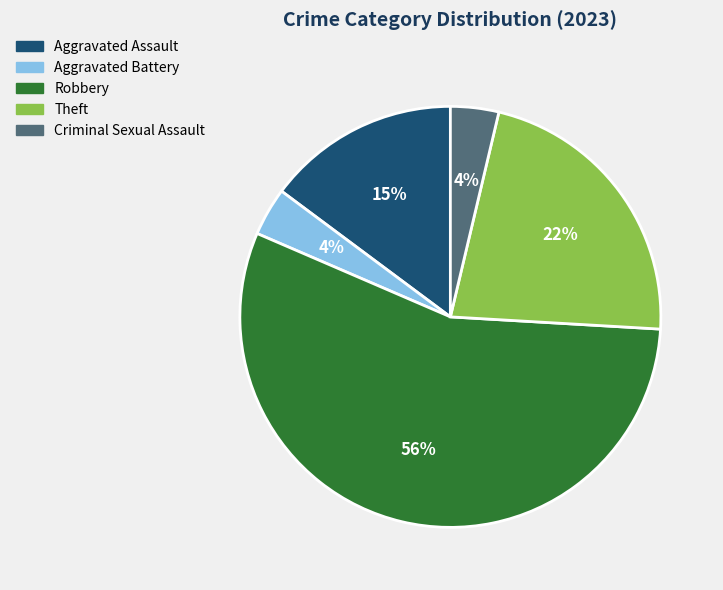

Do Aggravated Assault and Aggravated Battery together represent more than half of the pie?

No